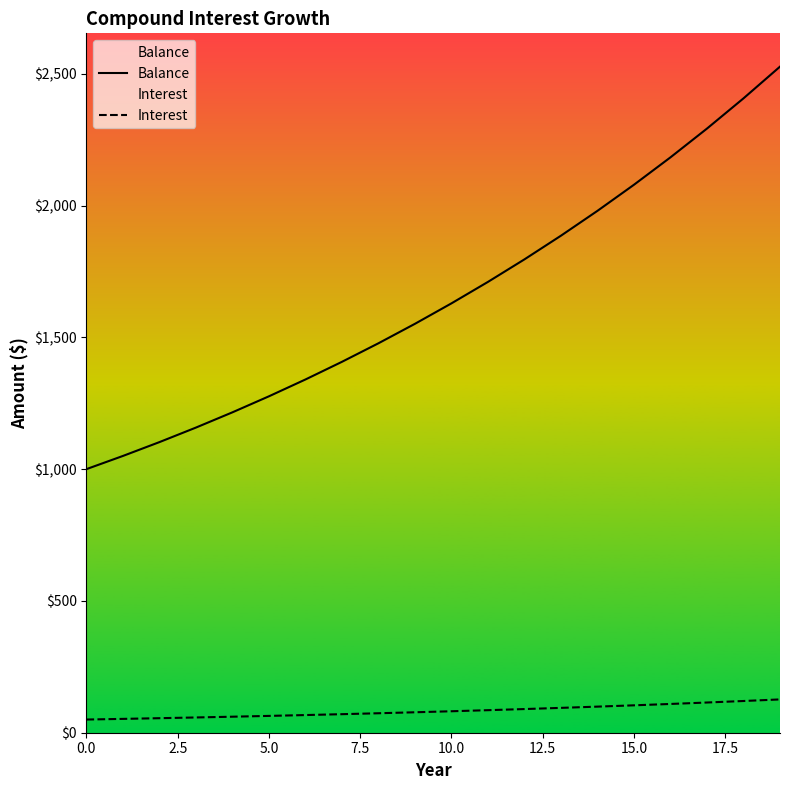

Read the Interest value at 18.

120.3